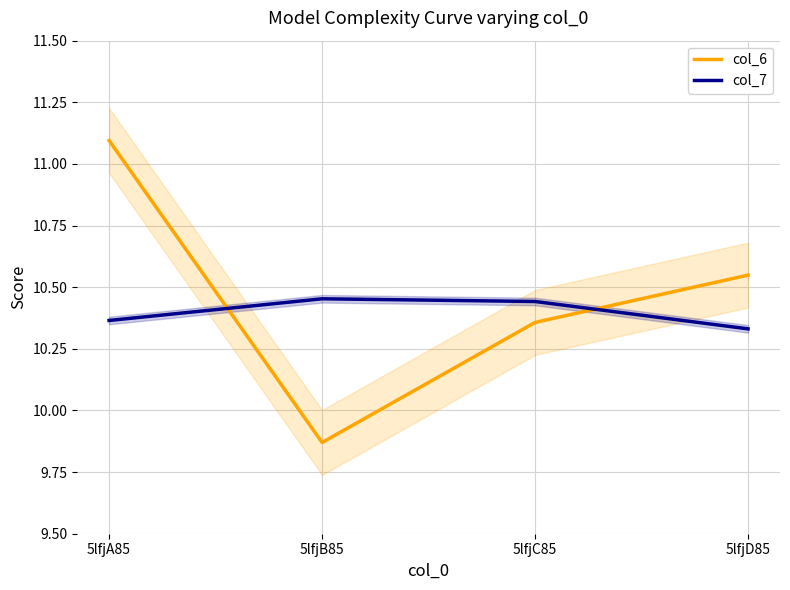

At how many categories does at least one series exceed 10?

4